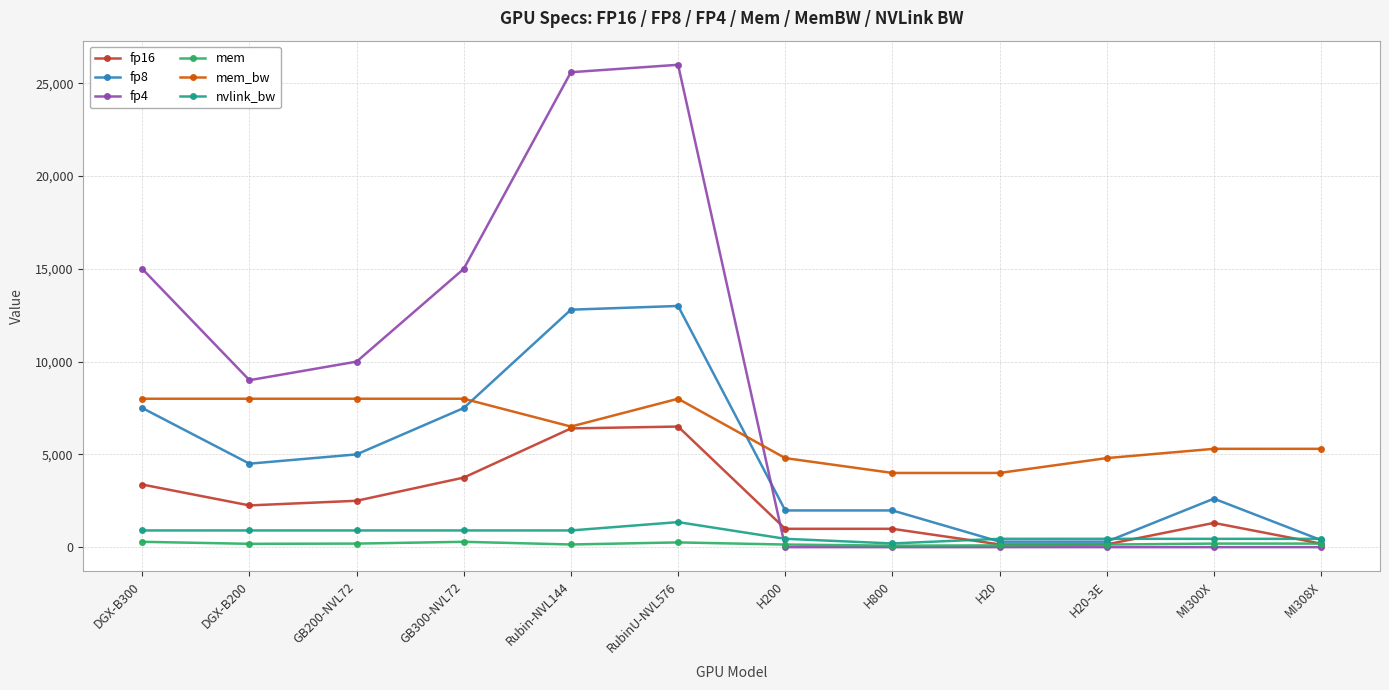

What is the difference between the highest and lowest values at MI308X?

5300